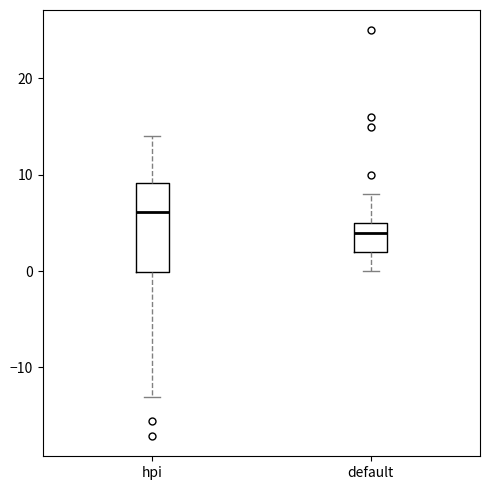

Reading left to right, transcribe this box plot: for each box, give where its median line is, the range the box spans, and where its two whiskers end, as read against the y-axis. The values are not printed on the chart, so give them approximately, as read against the axis.

hpi: median 6, box 0 to 9, whiskers -13 to 14
default: median 4, box 2 to 5, whiskers 0 to 8